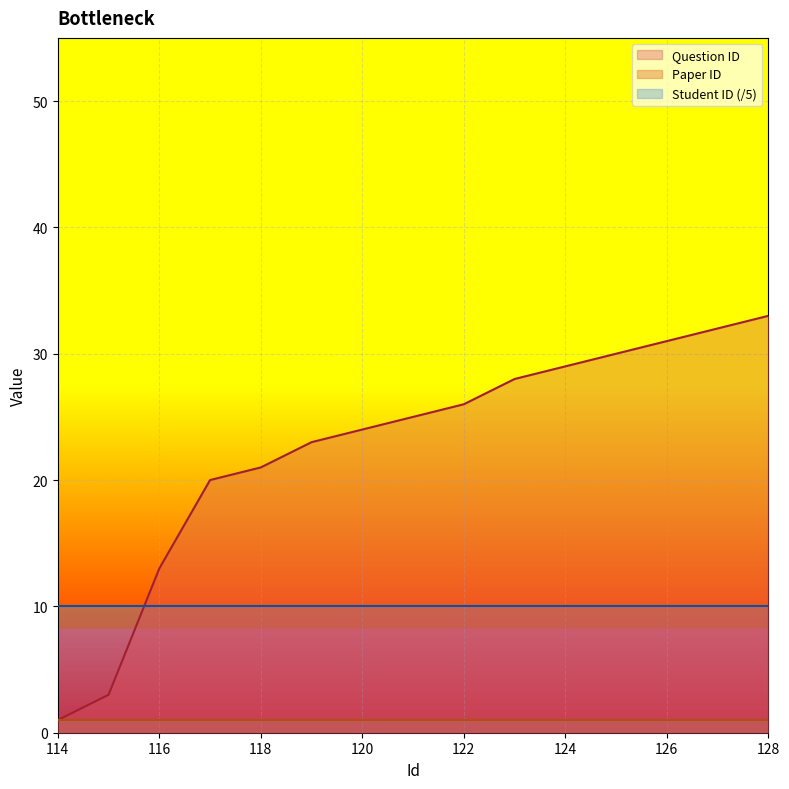

Count the number of data series in this chart.

3